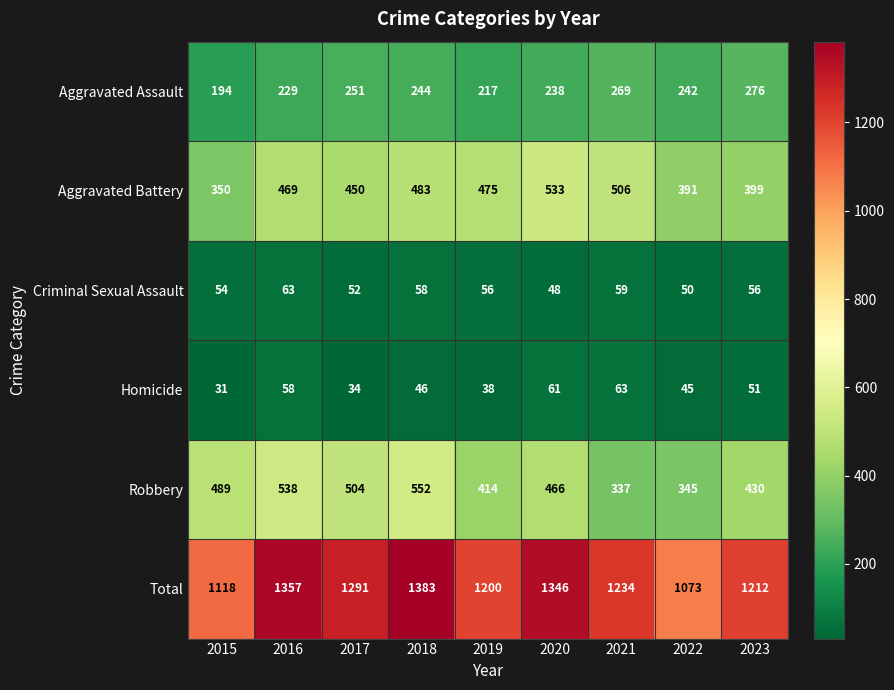

What is the total value across all series at 2022?

2146